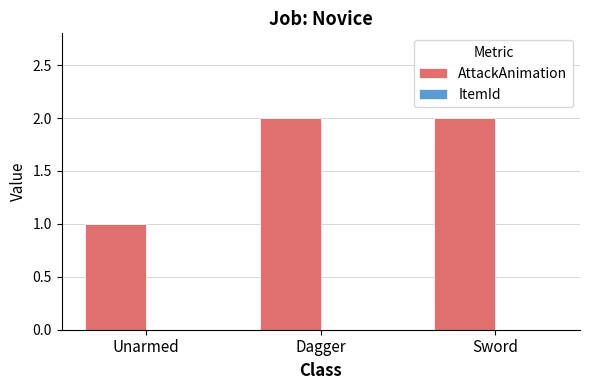

What position from the right is Unarmed?

3